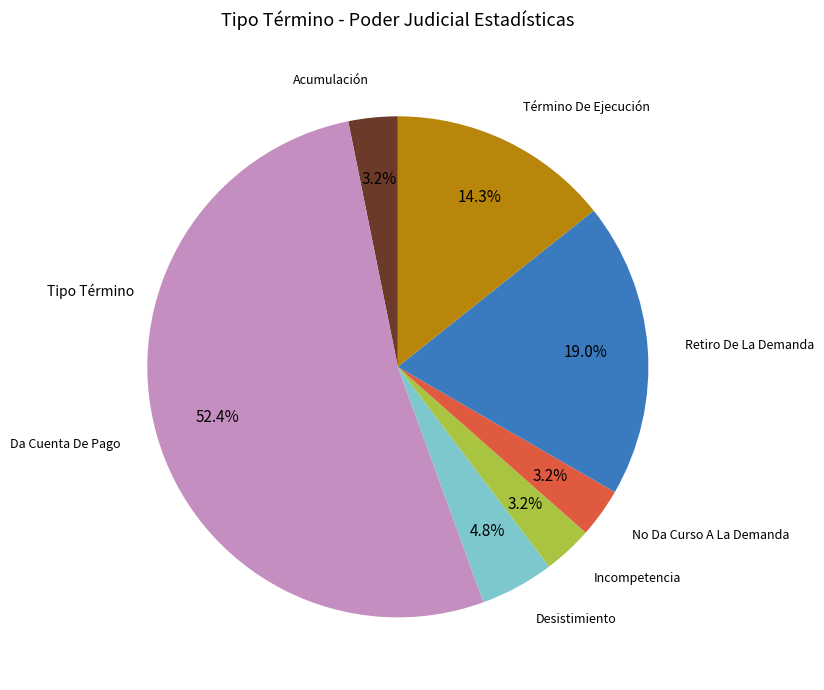

Is there any slice that represents more than half of the pie?

Yes